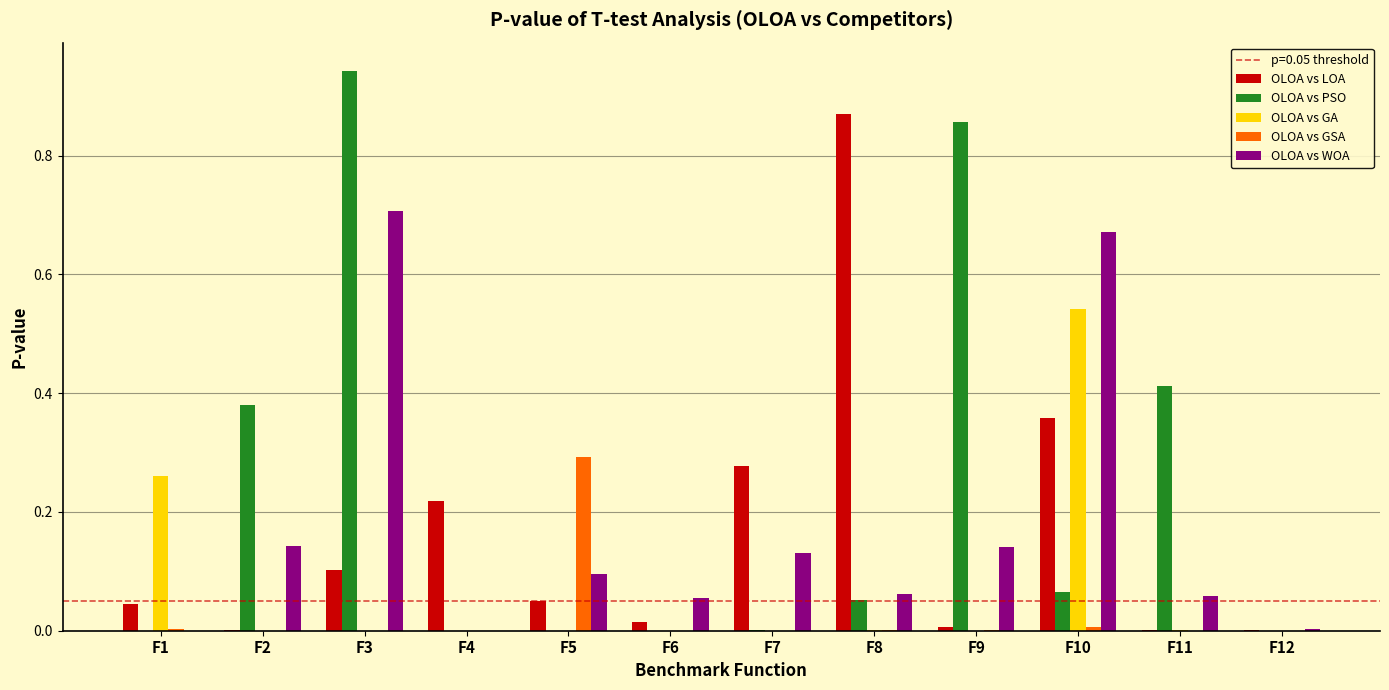

True or false: OLOA vs LOA has a value of 0.1 at F7.

False